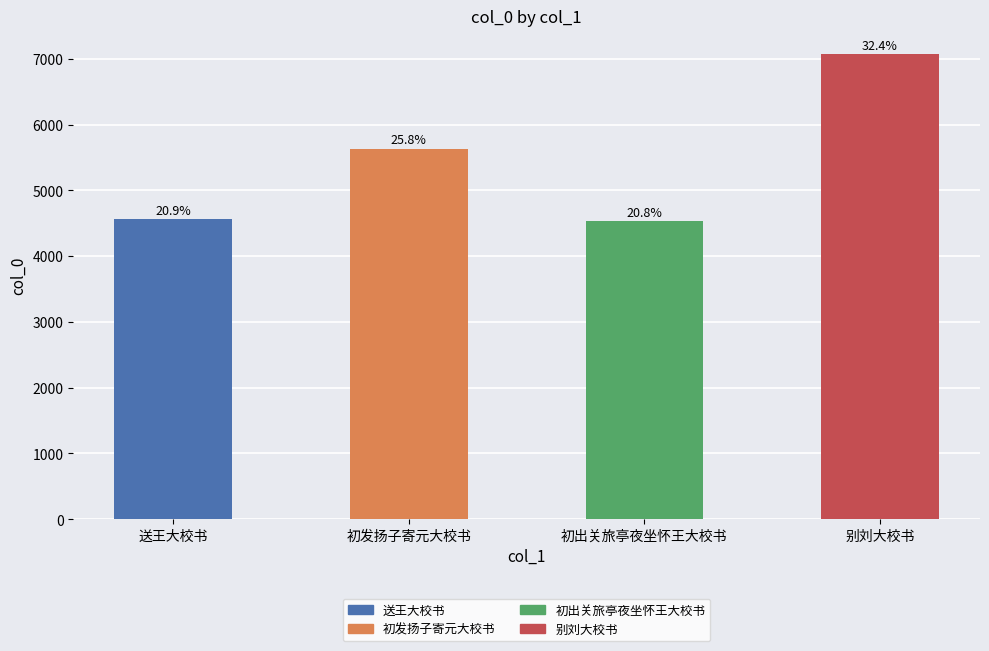

Does the chart contain any negative values?

No